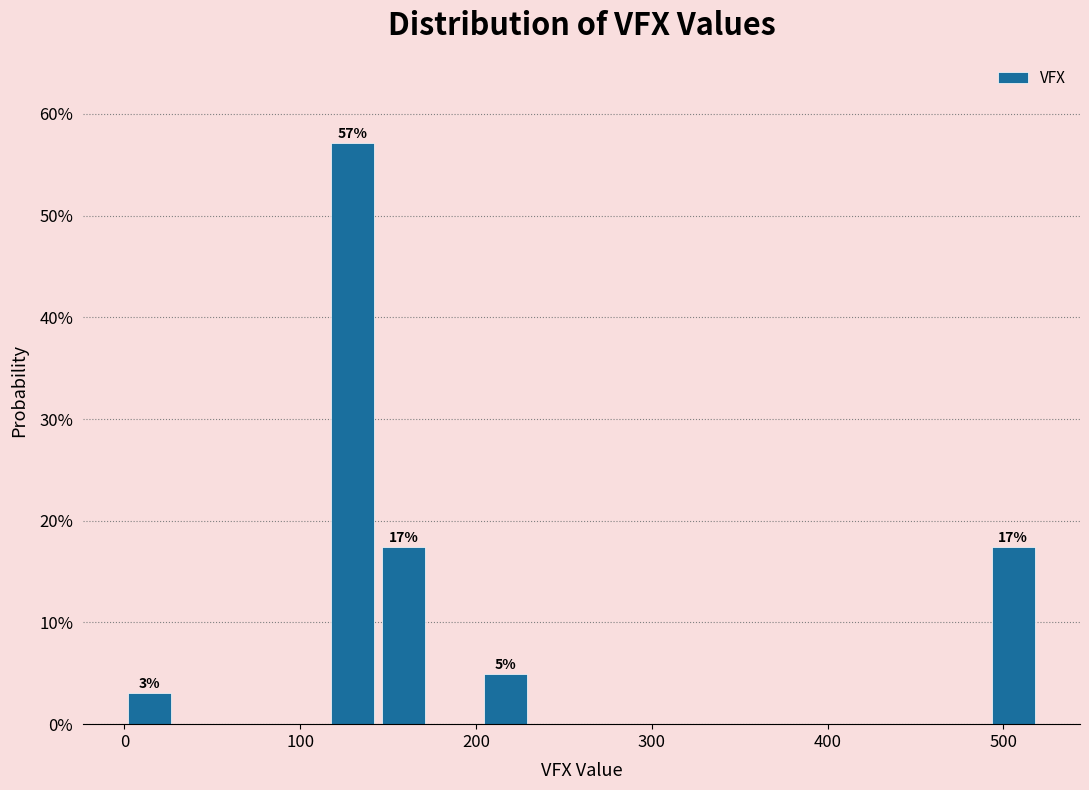

Around what value on the x-axis is the tallest bar? Give the approximate position of its centre, as read against the axis.

130